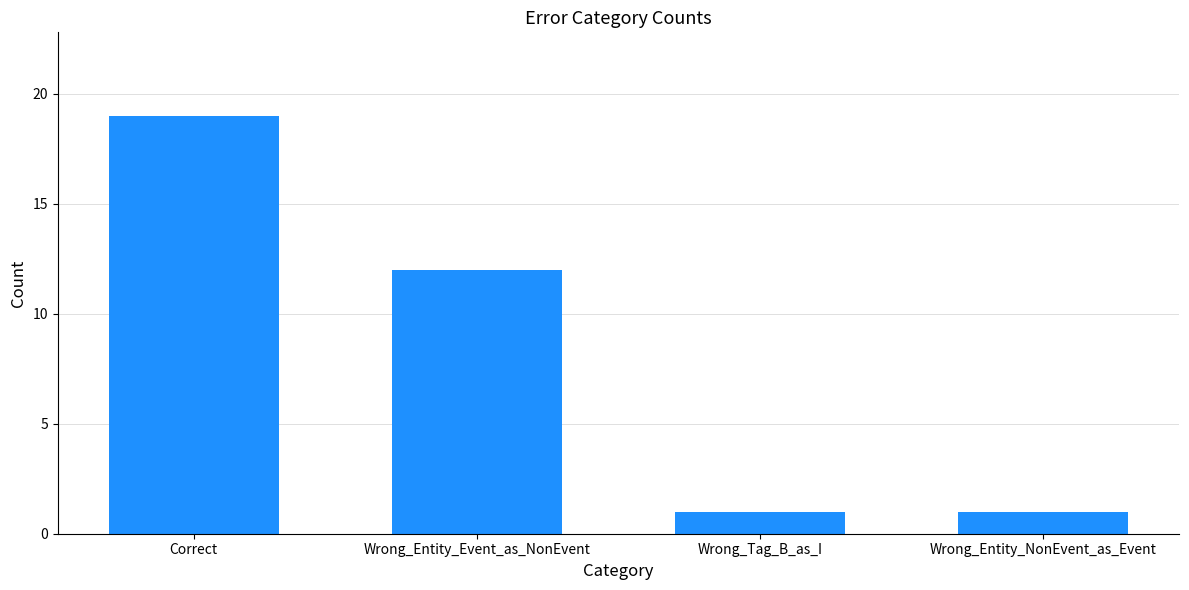

How many values are between 1 and 19?

4